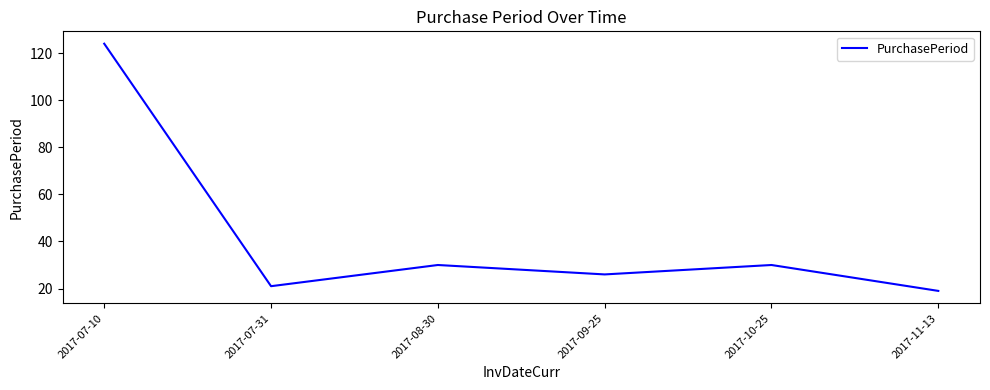

What is the sum of the values at 2017-11-13 and 2017-07-10?

143